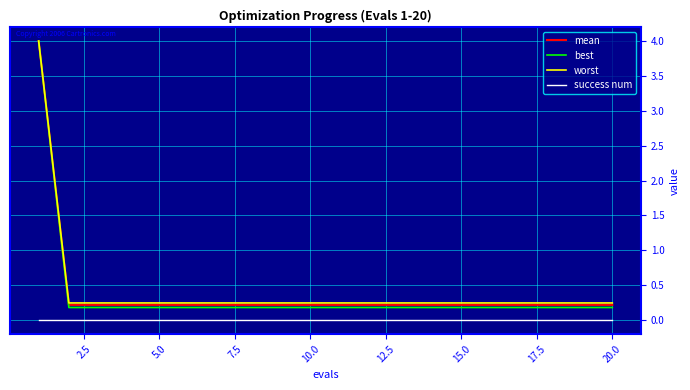

What is the average value of the mean series?

0.4